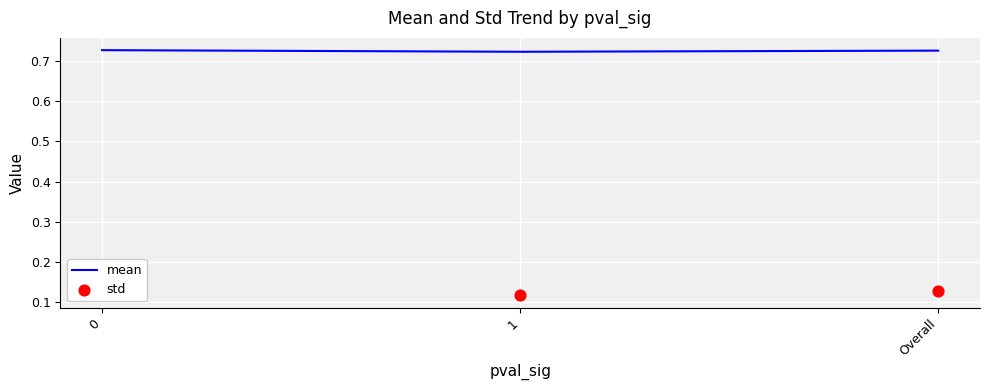

Which series has the widest spread of Y values?

std